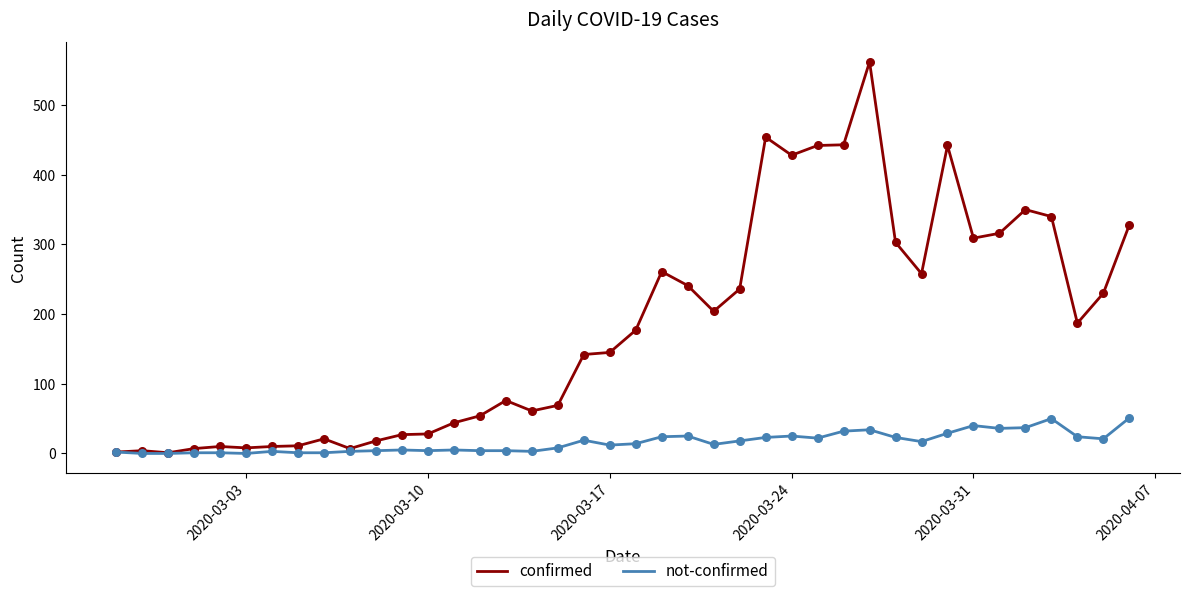

Which series has the widest spread of values?

confirmed